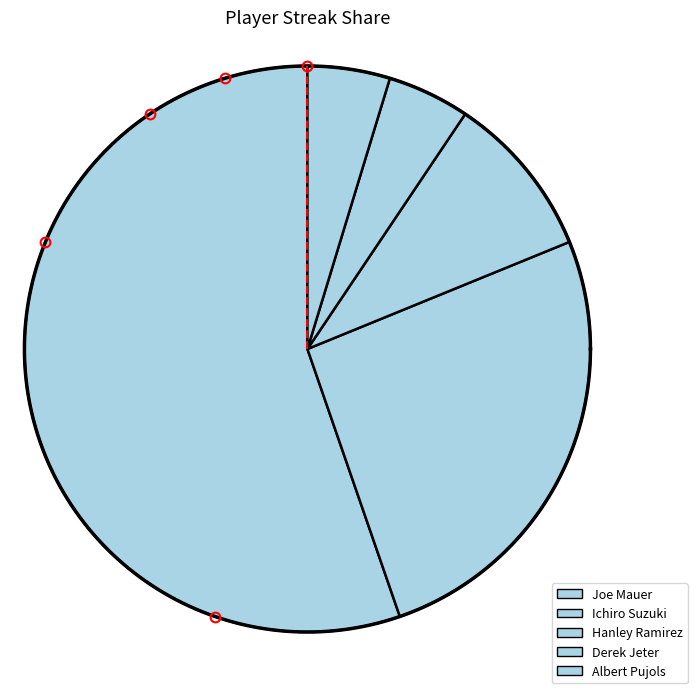

To the nearest percent, what is the average slice percentage?

20%